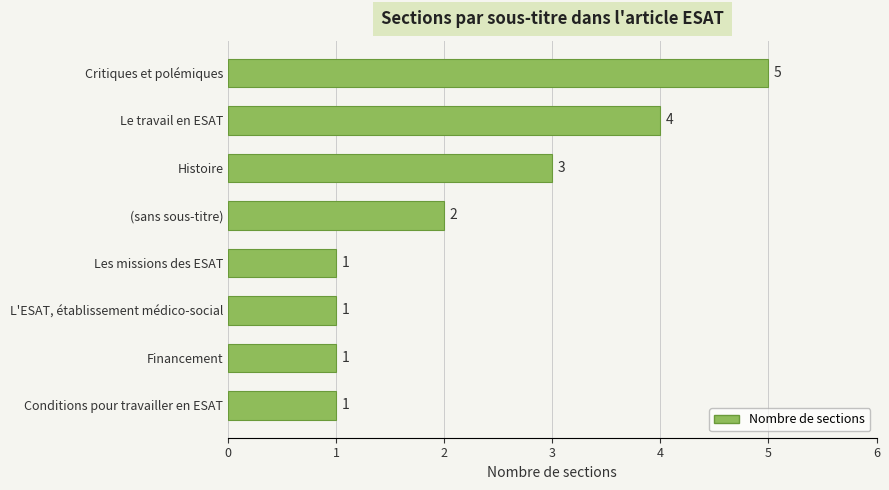

What is the label of the 3rd bar from the bottom?

L'ESAT, établissement médico-social